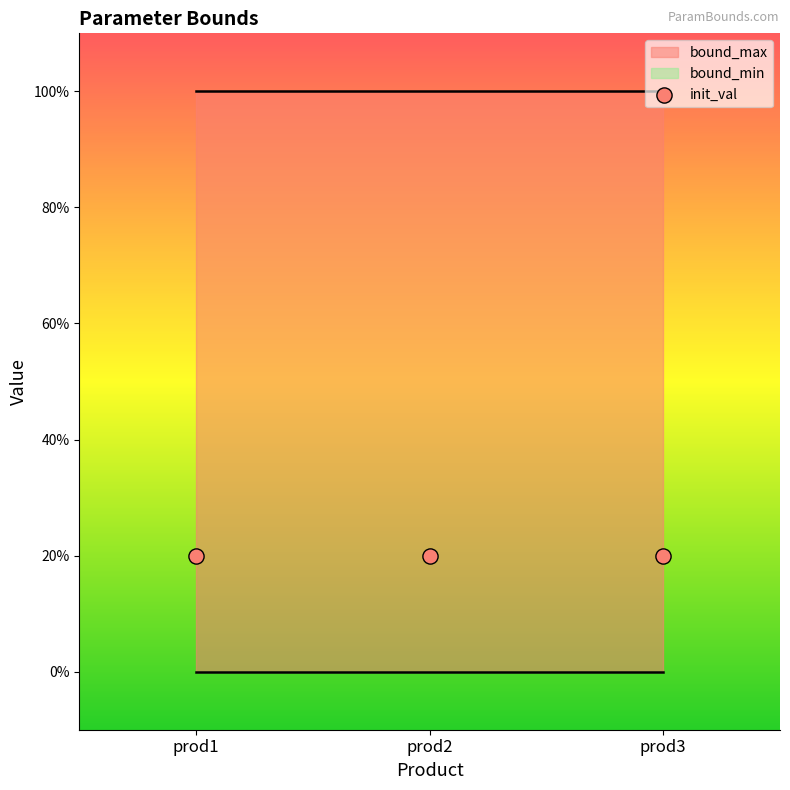

Which series contains the highest Y value?

bound_max